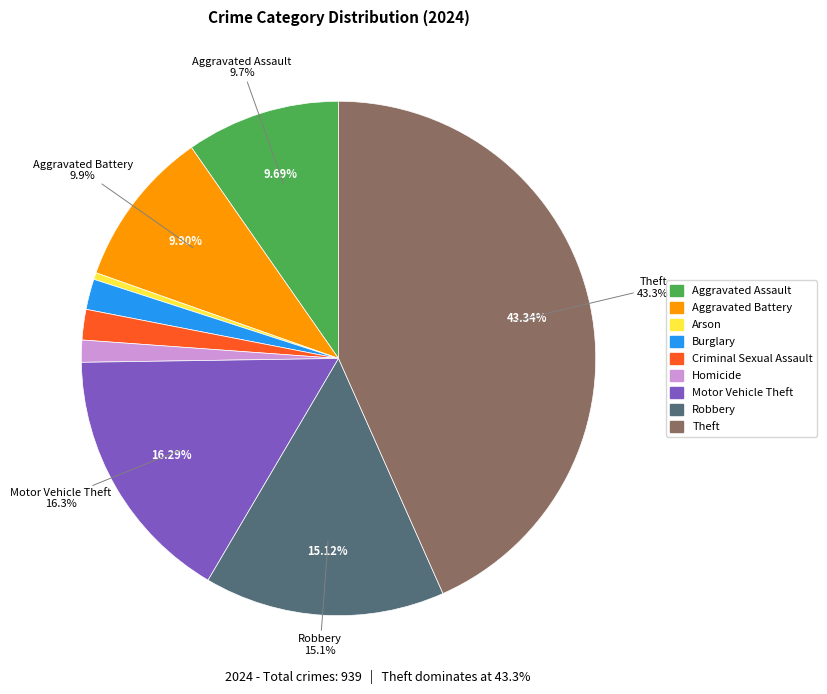

Between Homicide and Aggravated Battery, which is larger?

Aggravated Battery